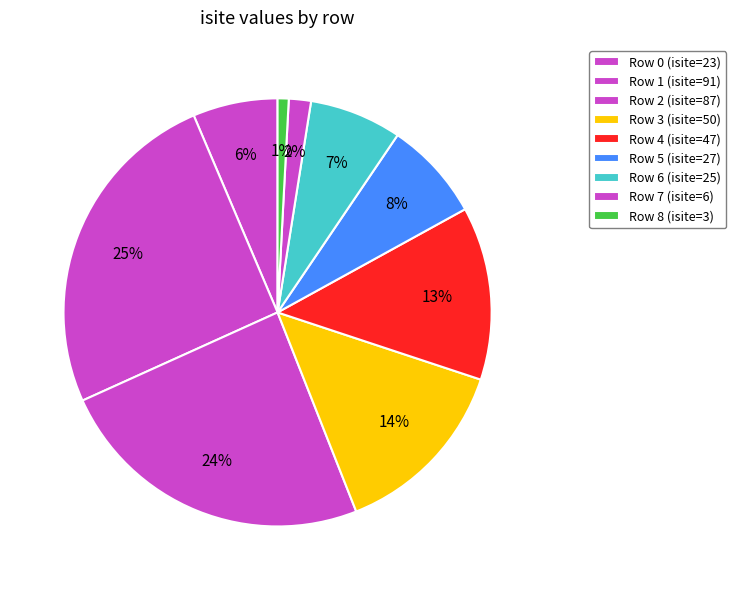

Does Row 7 represent more than half of the total?

No